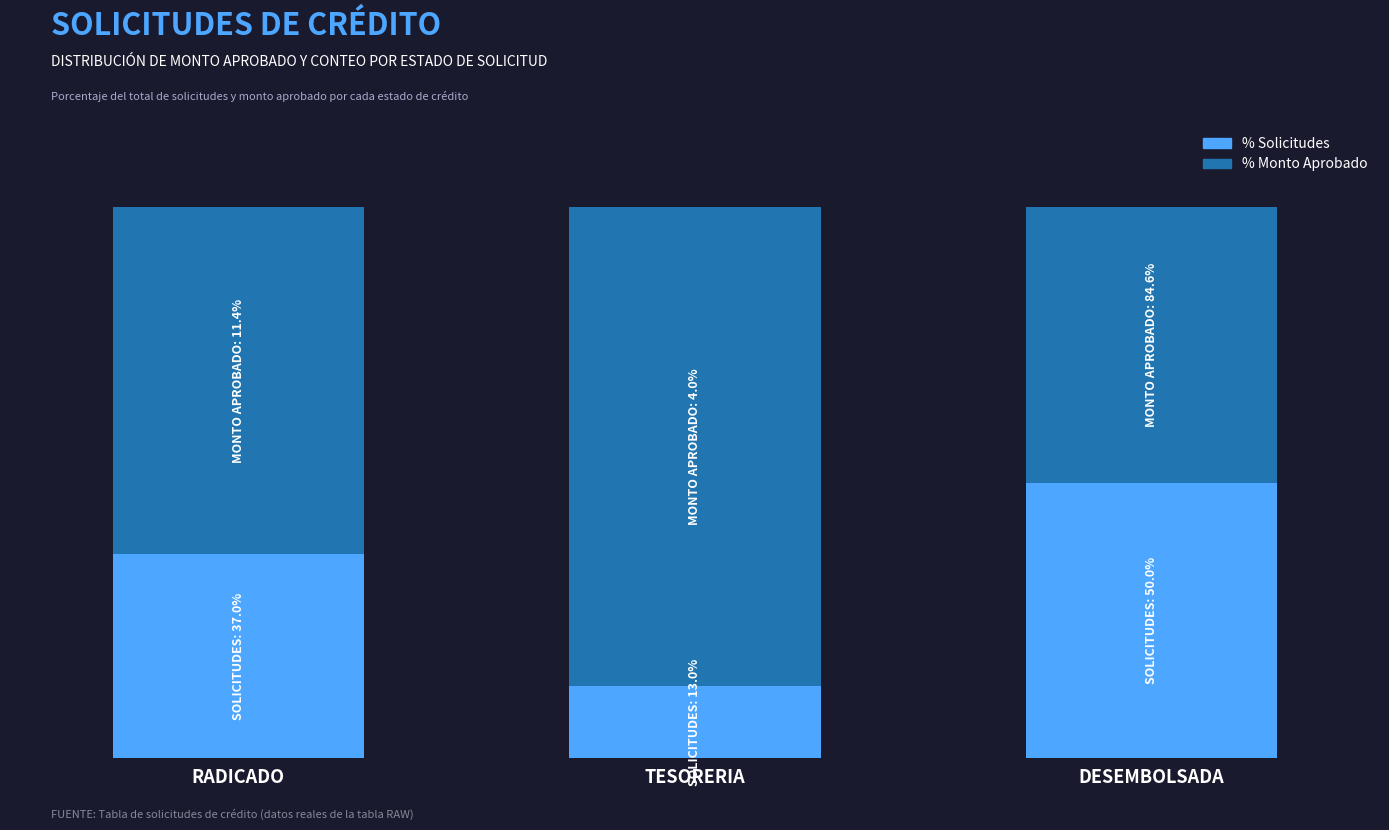

The value of Solicitudes (%) at RADICADO is 37.0. True or false?

True